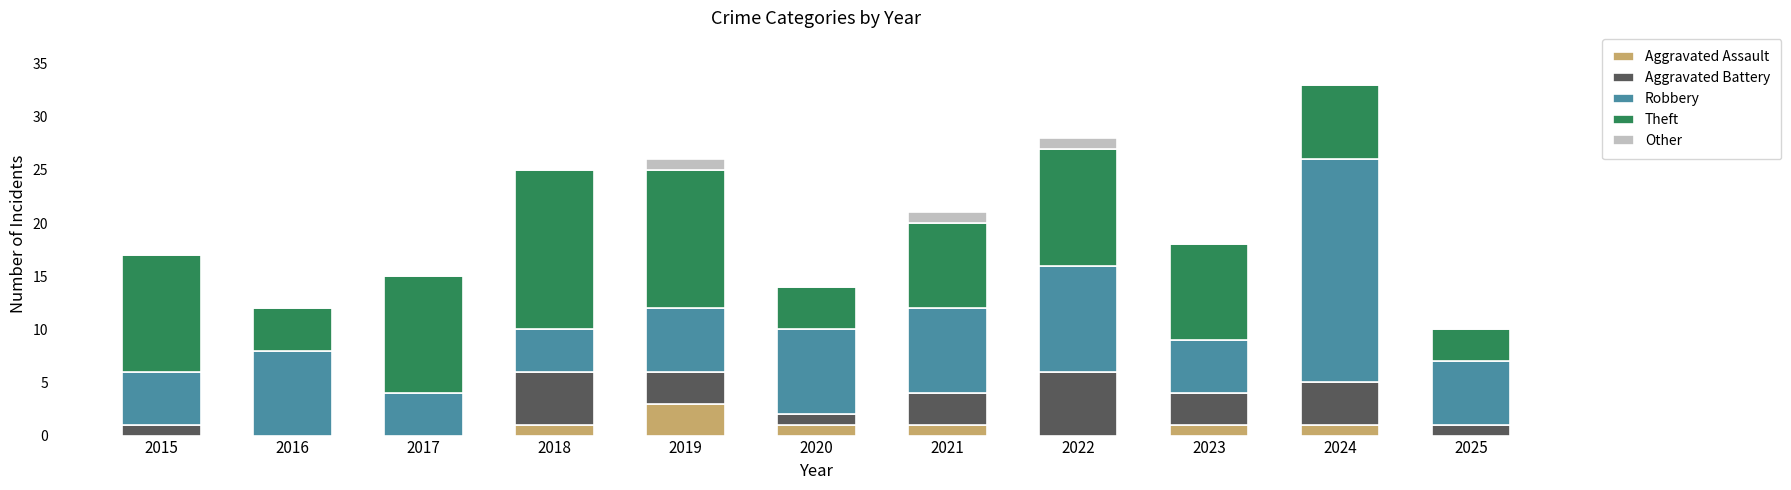

What is the total value across all series at 2022?

28